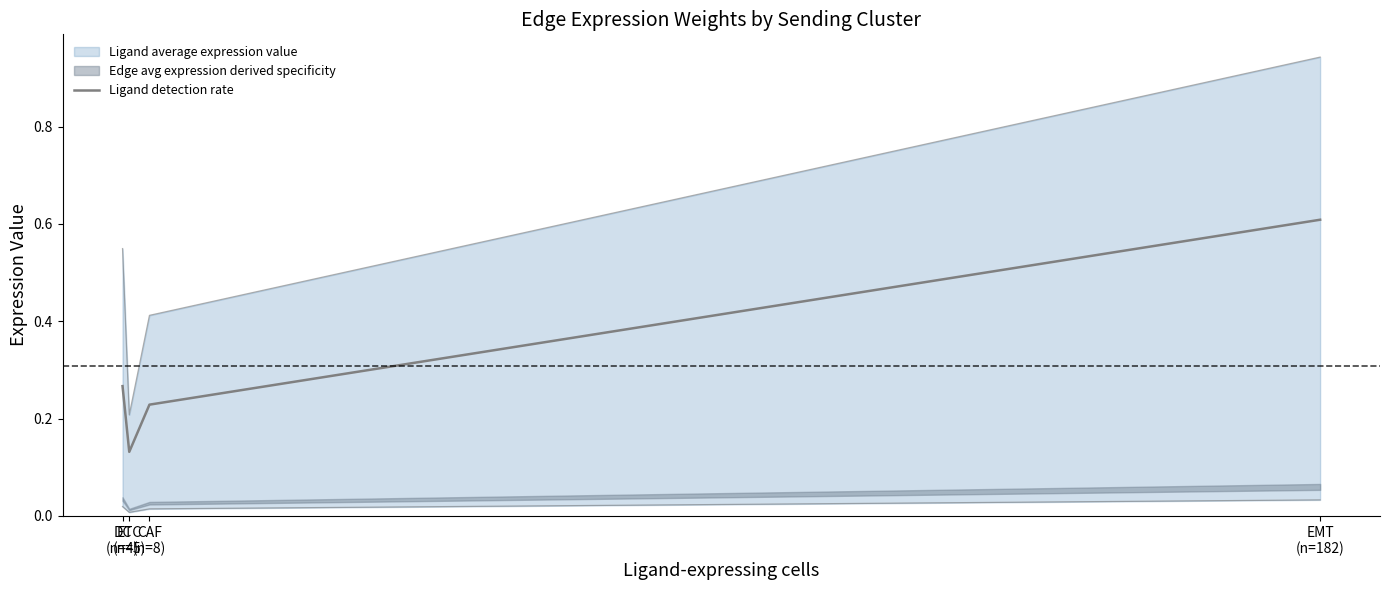

Count the number of categories in the chart.

4